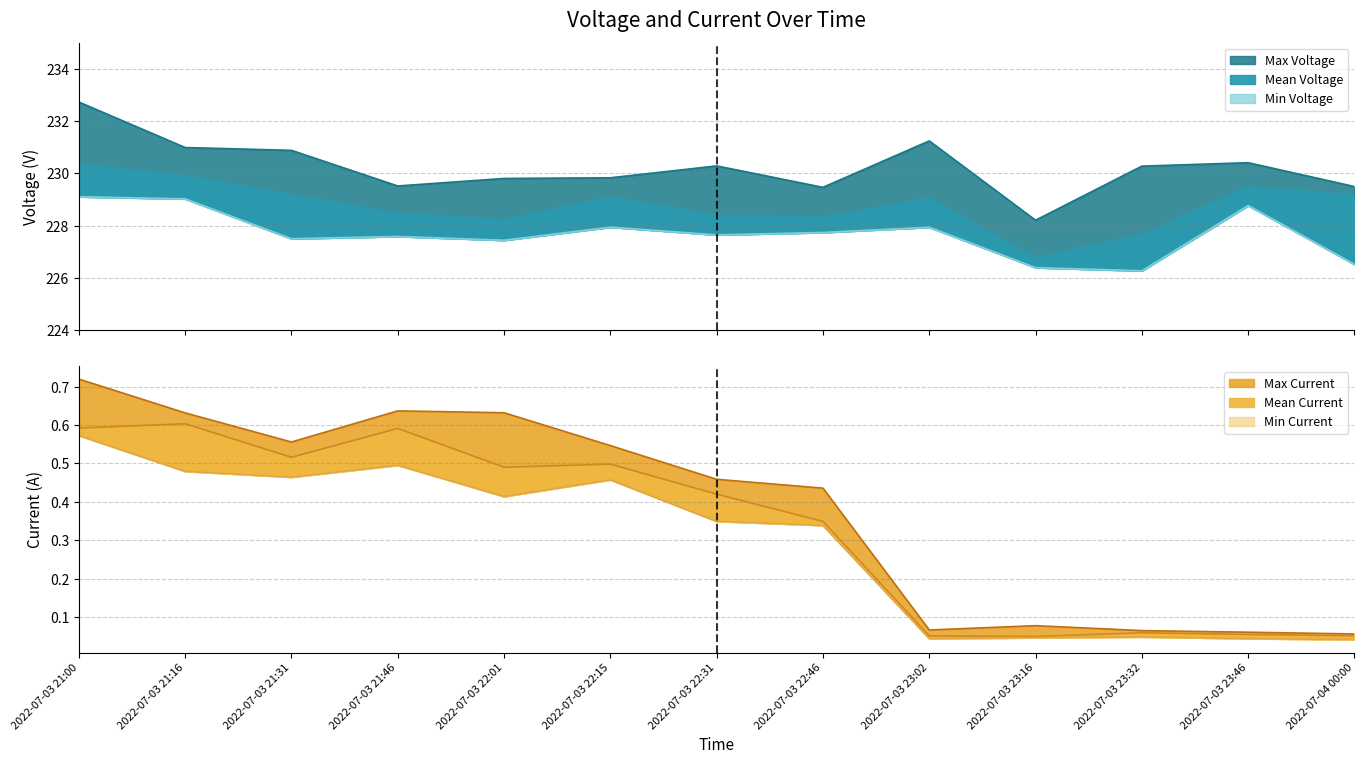

How many interior local peaks does the Max Current series have?

2